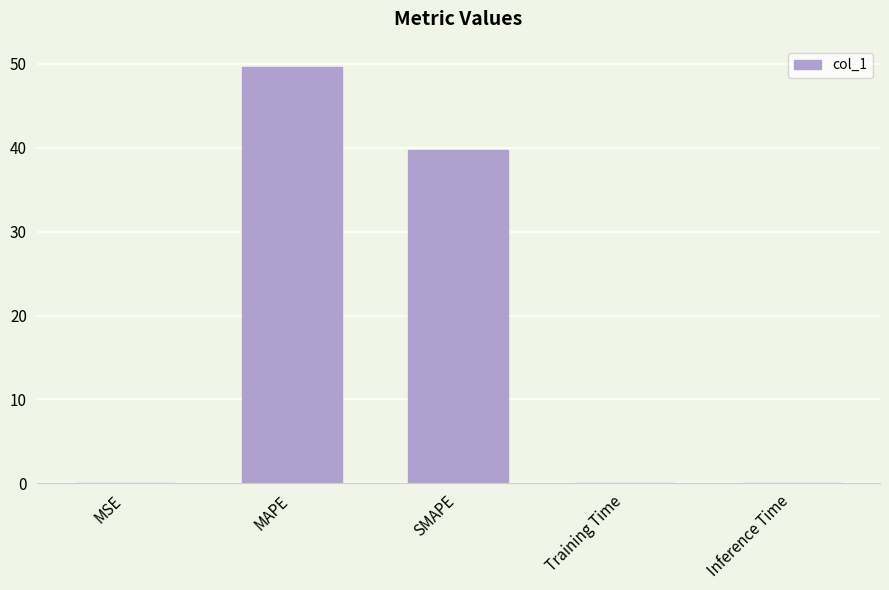

Is it true that the value at SMAPE is 39.8?

True